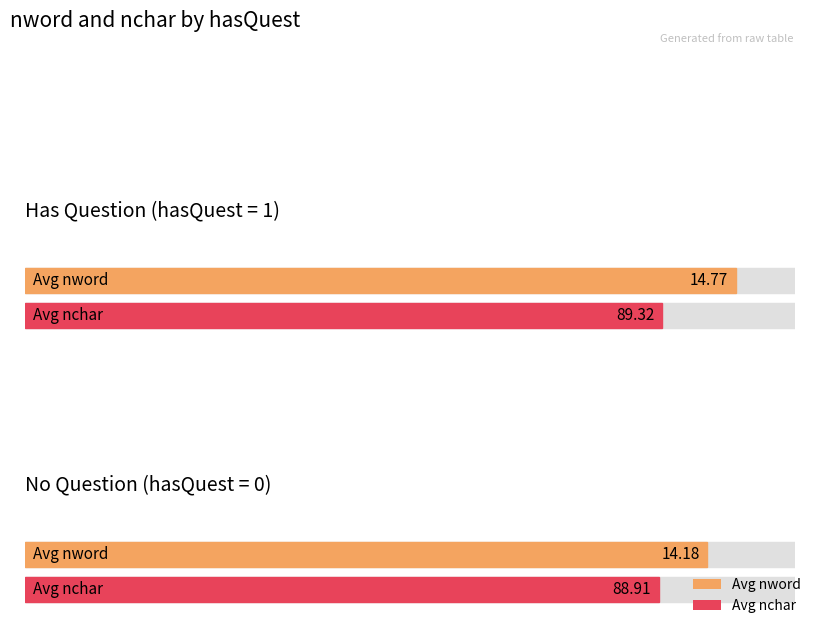

Reading left to right, list all the values displayed in this chart.

nword: 14.8	14.2
nchar: 89.3	88.9